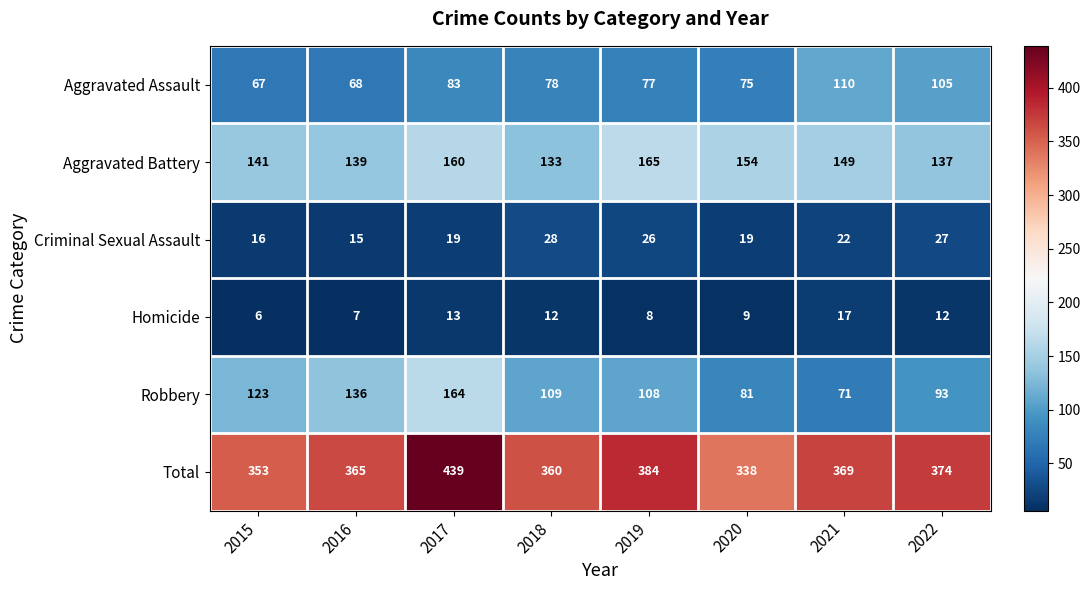

Which series has the largest range (max minus min)?

Total